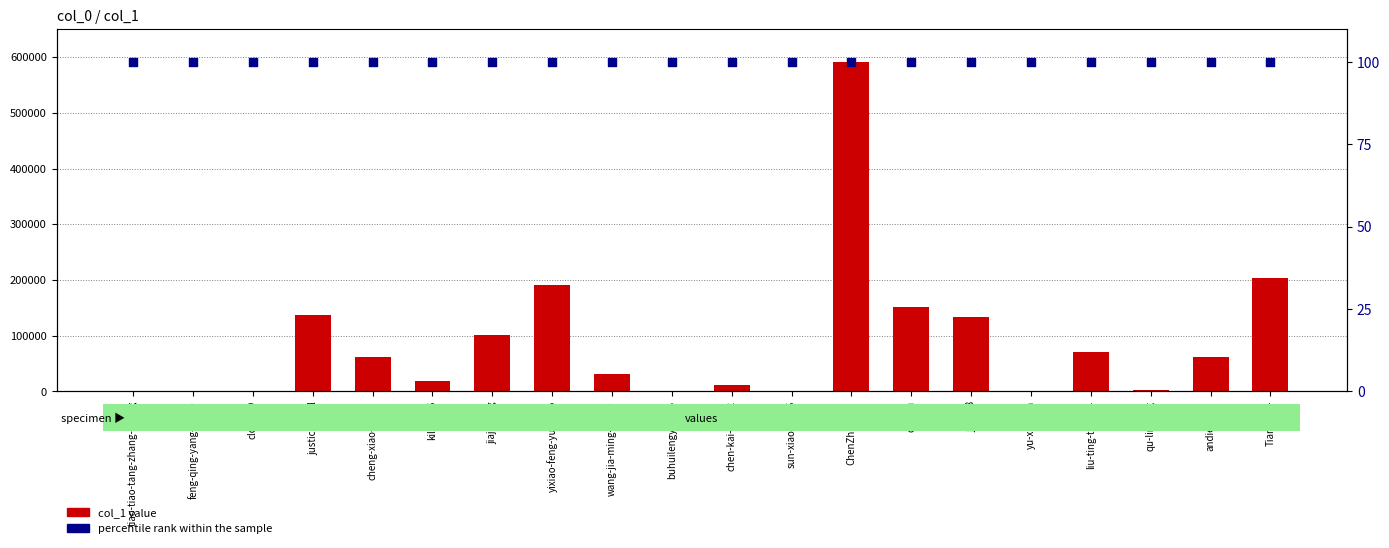

Which series has the largest Y range (max minus min)?

col_1